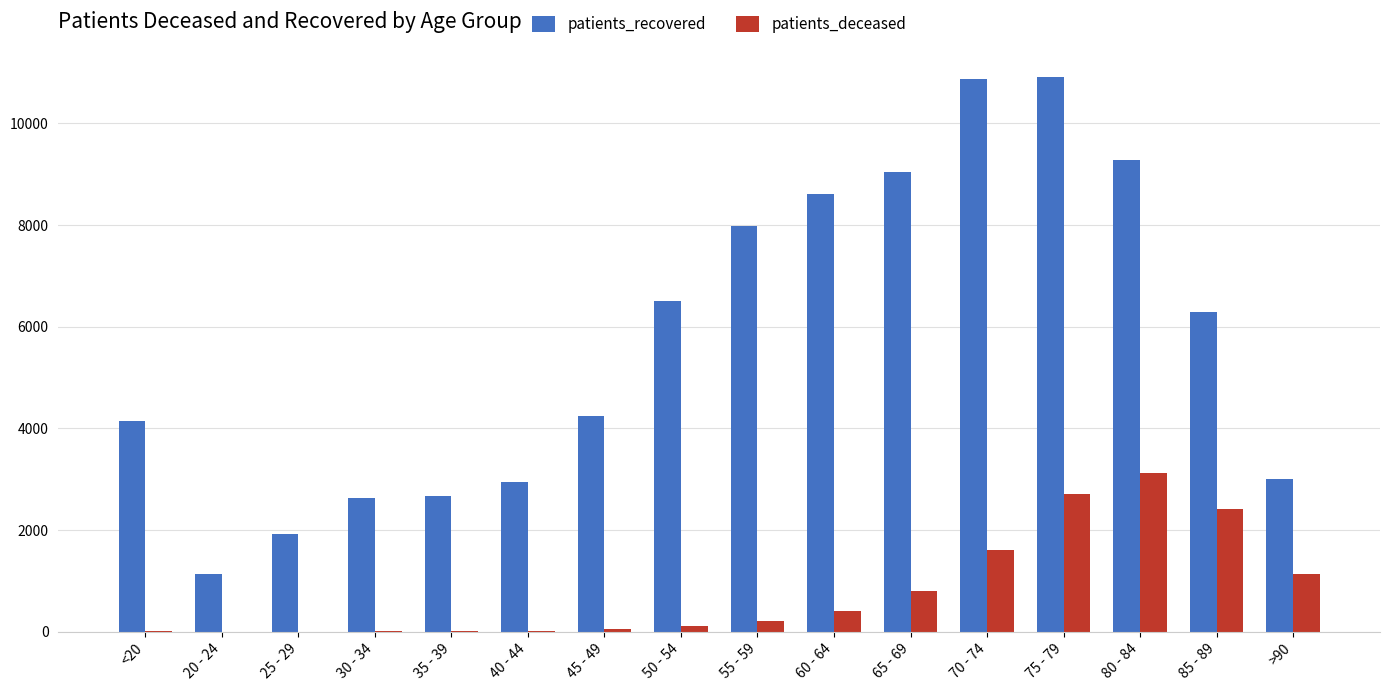

What is the sum of all patients_recovered values?

92154